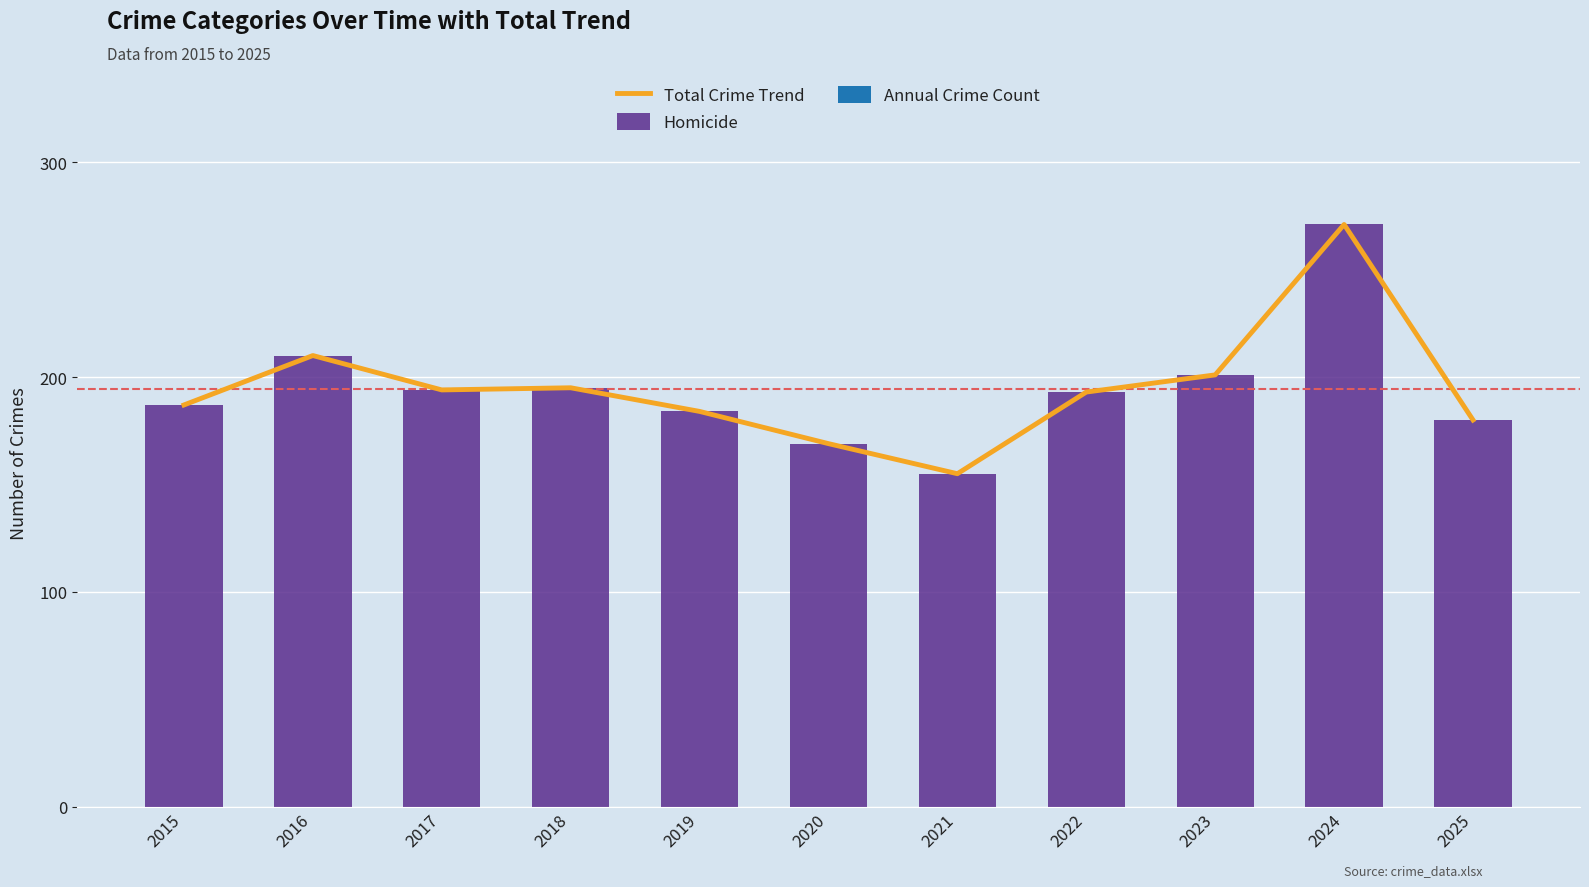

How many series are shown in this chart?

2